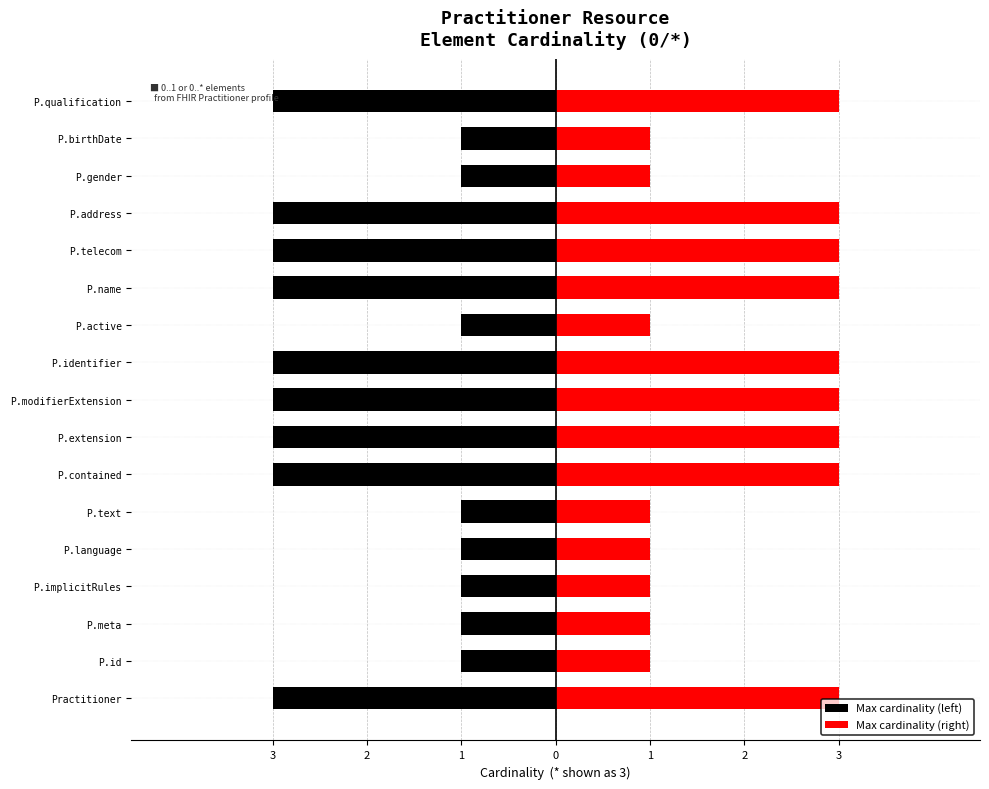

What are all the series names shown in the legend?

Max cardinality (left), Max cardinality (right)